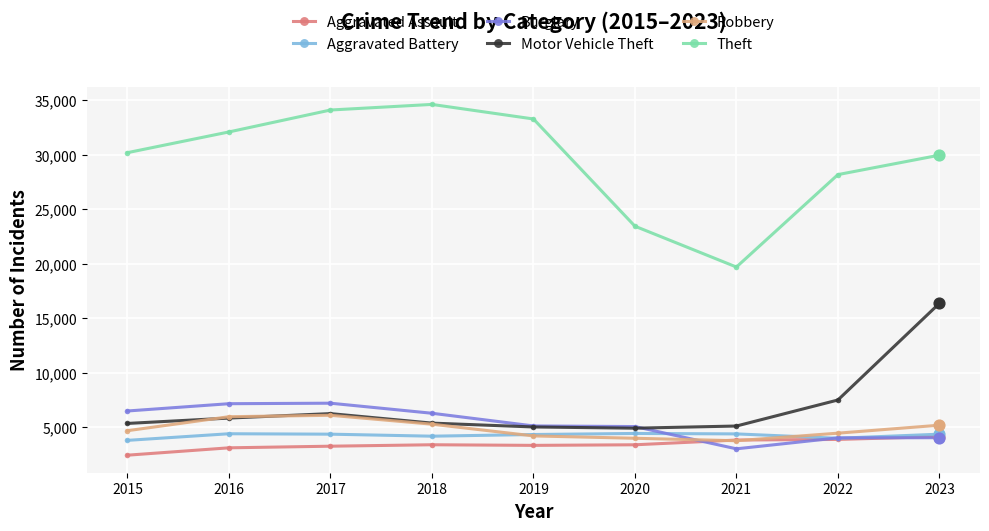

Which series has the widest spread of values?

Theft